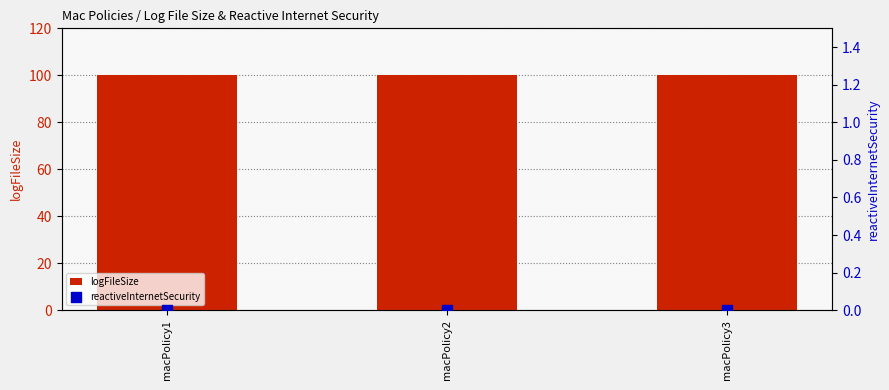

Which series has the largest Y range (max minus min)?

logFileSize